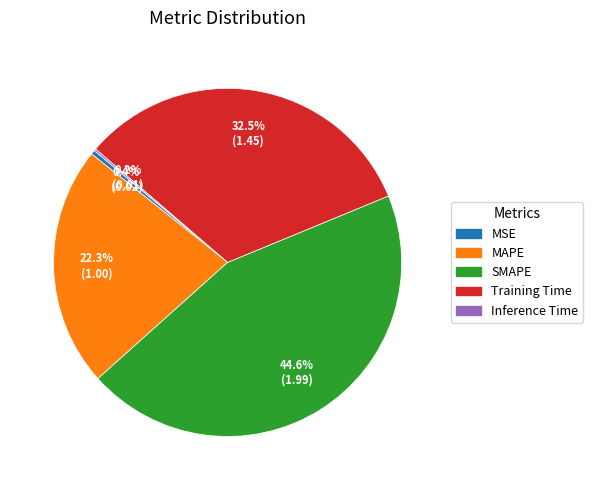

To the nearest percent, what percentage of the pie is MAPE?

22%